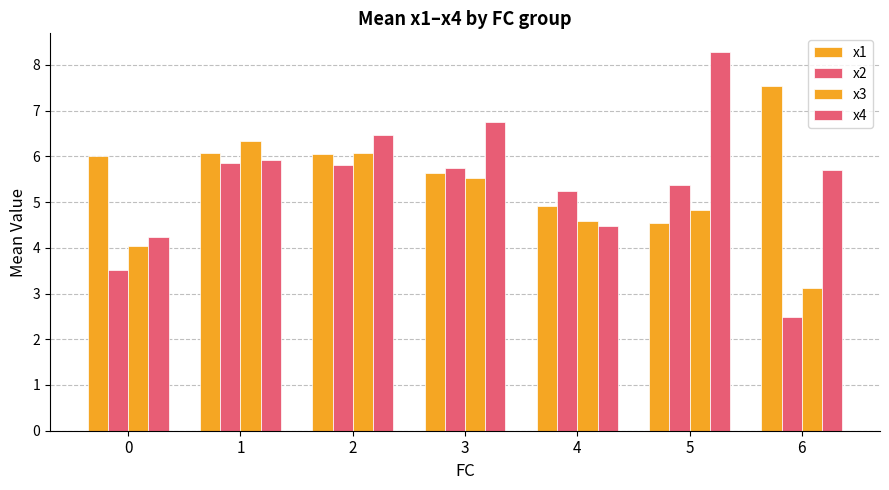

How many bars are there in total?

28